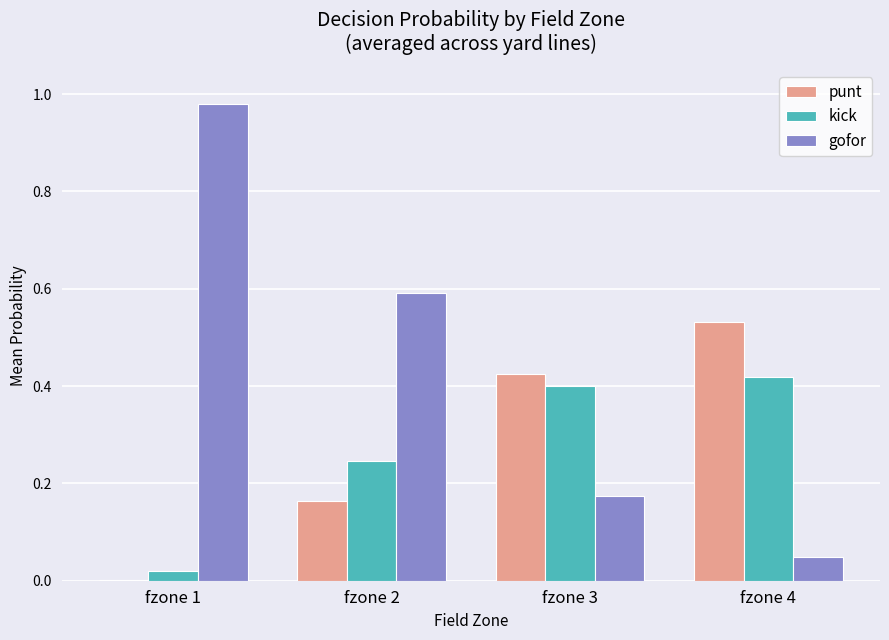

What is the sum of the gofor values at fzone 1 and fzone 3?

1.2